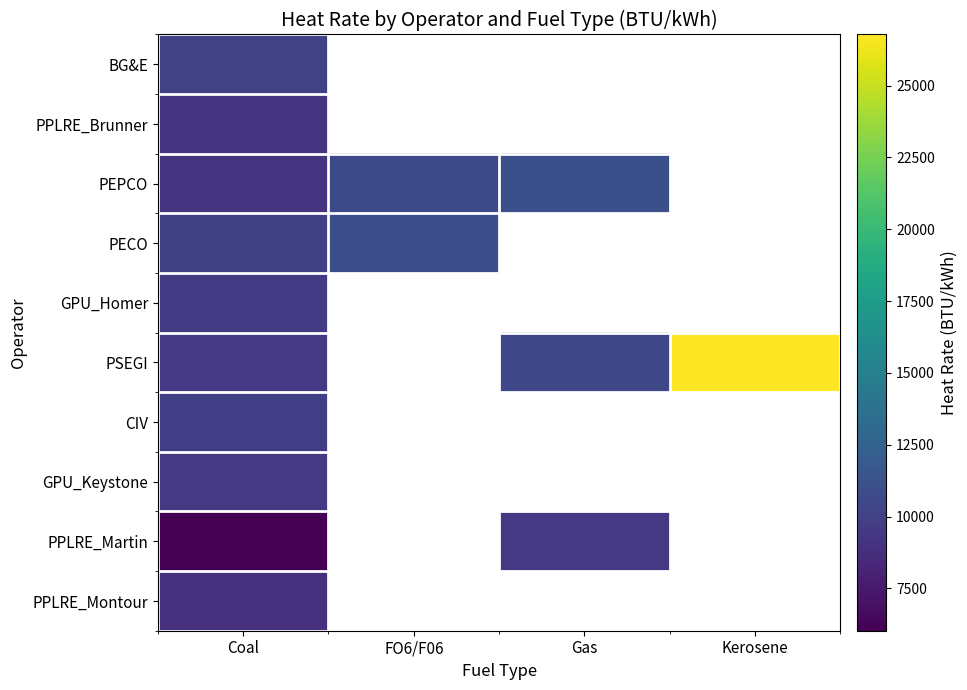

How many positive values does the PPLRE_Montour series have?

1